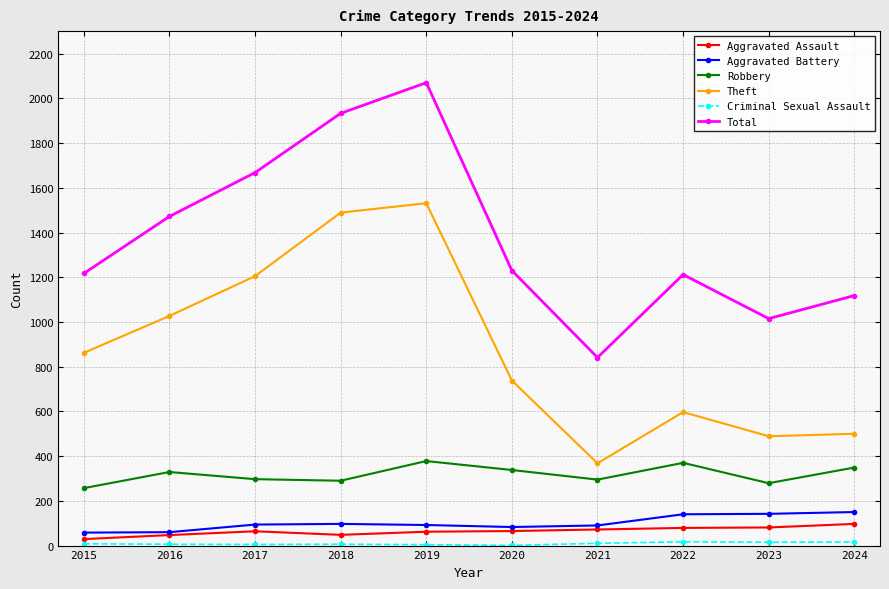

How many data points in Aggravated Battery are less than 94?

5